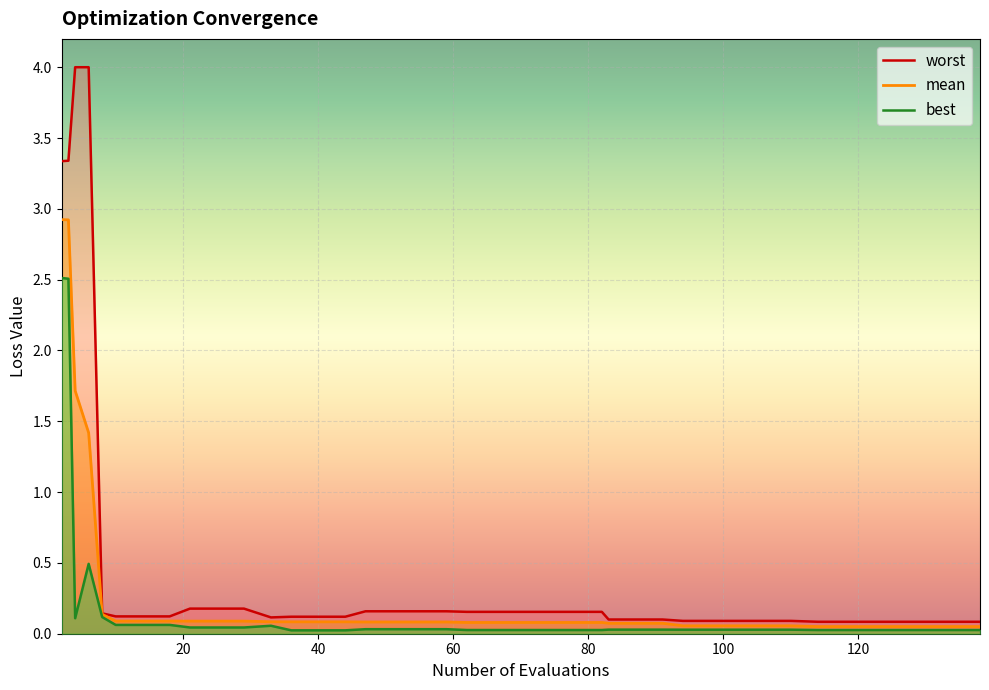

Where is mean nearest to the value 1?

6